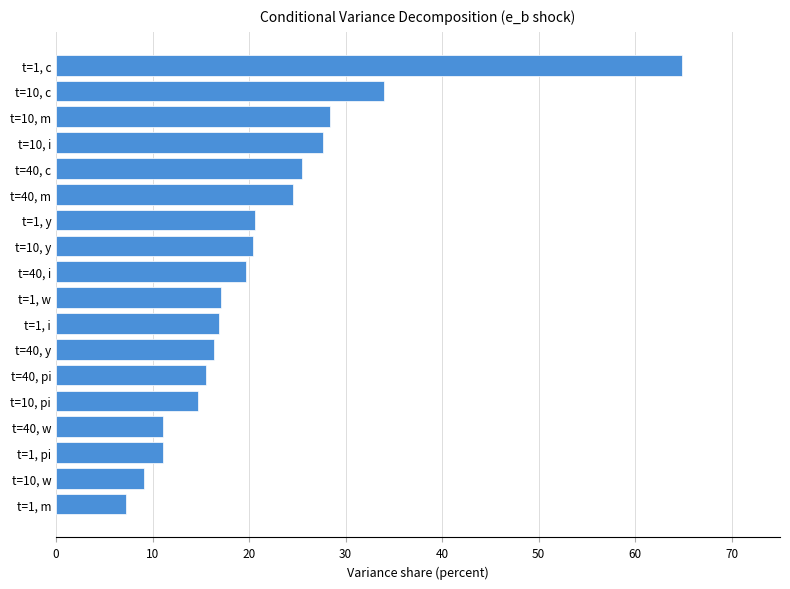

How many values are below 19?

9